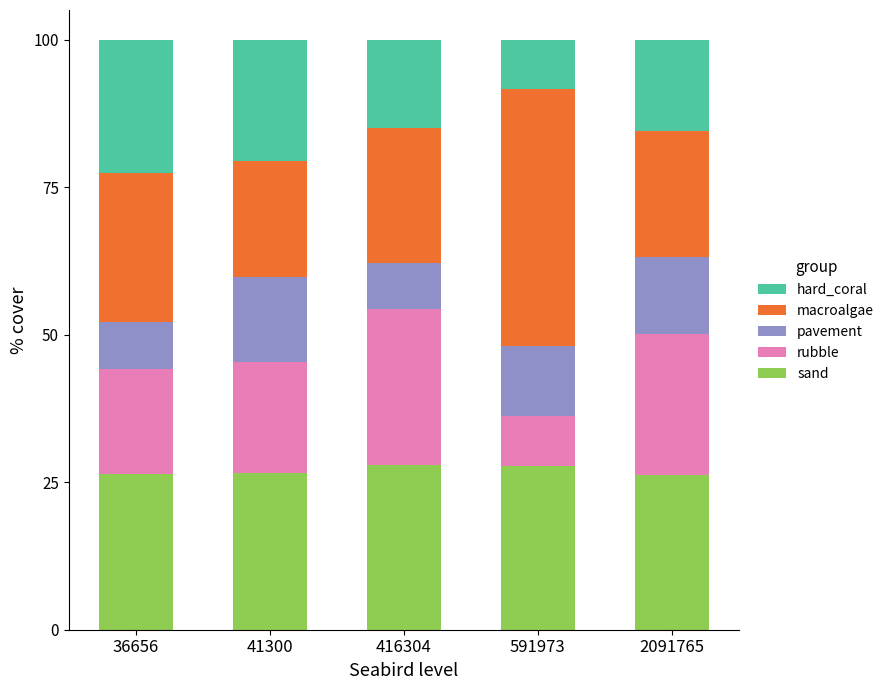

What is the total value across all series at 2091765?

100.0